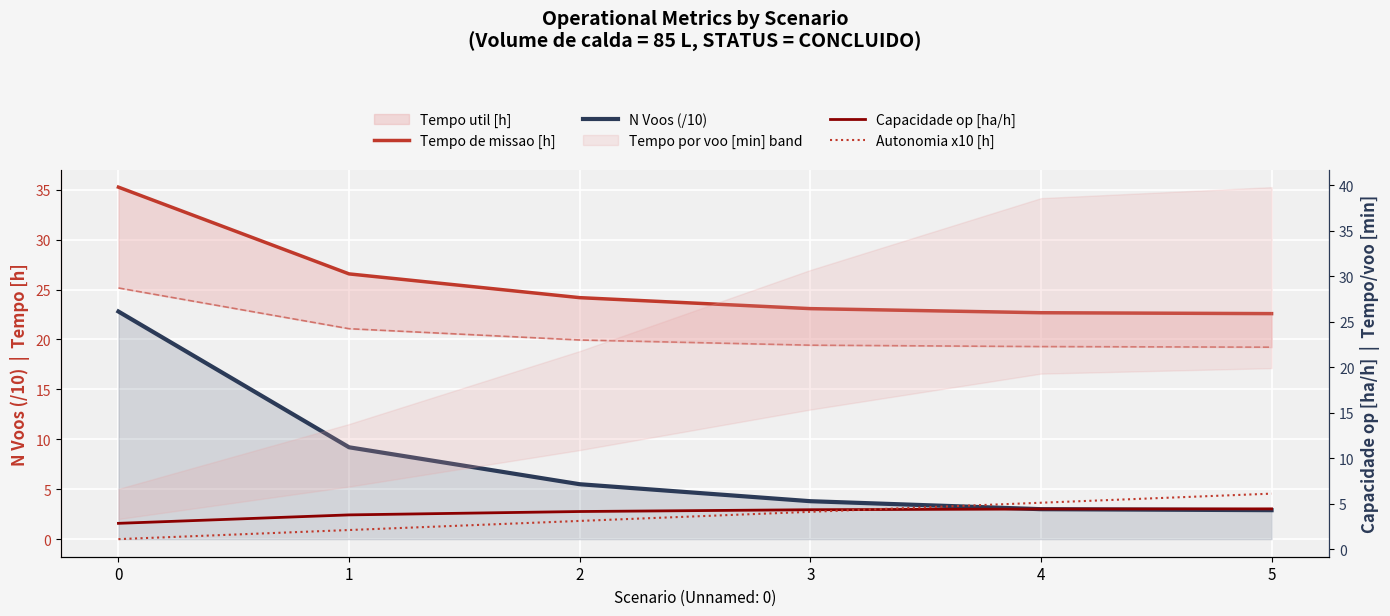

What is the total value across all series at 5?

36.0